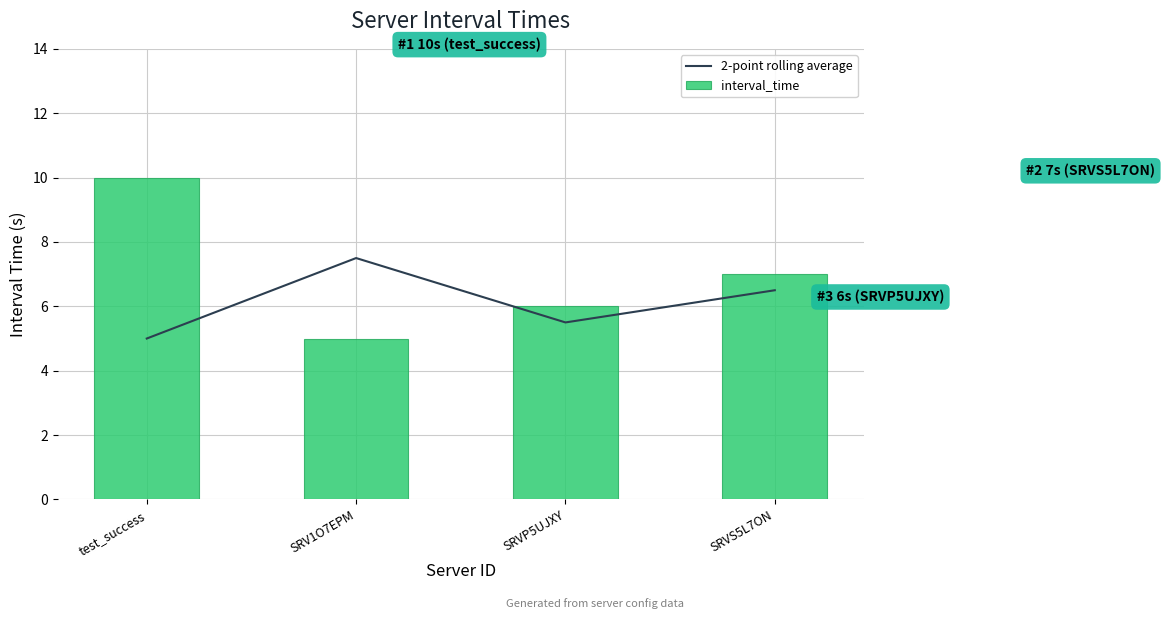

Count the number of data series in this chart.

2